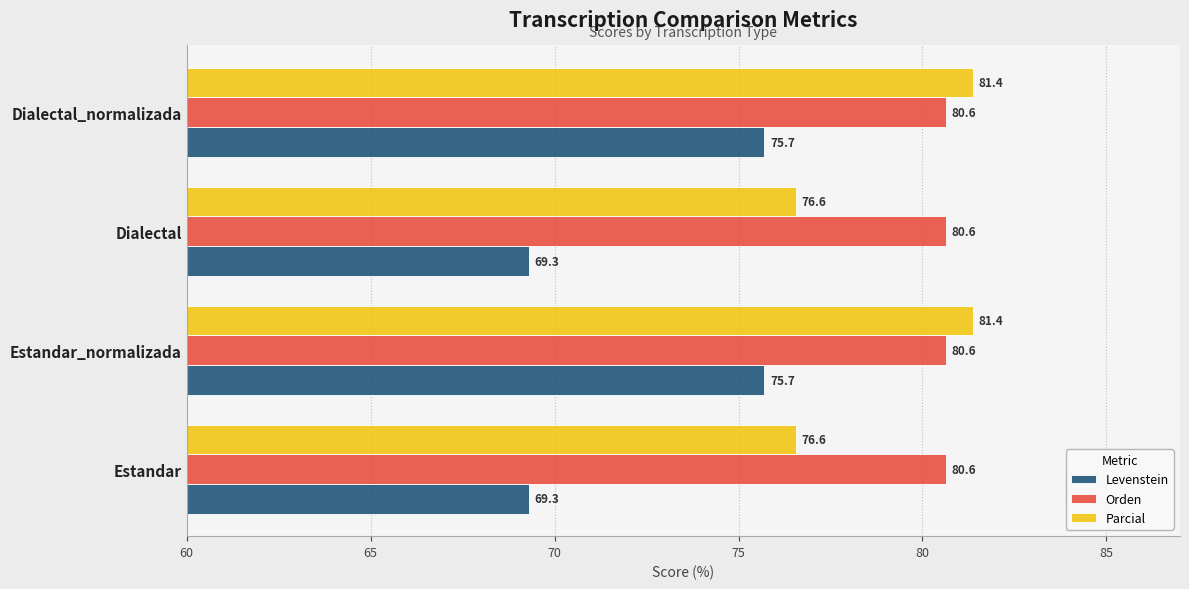

Rank the series by their average value, from highest to lowest.

Orden, Parcial, Levenstein